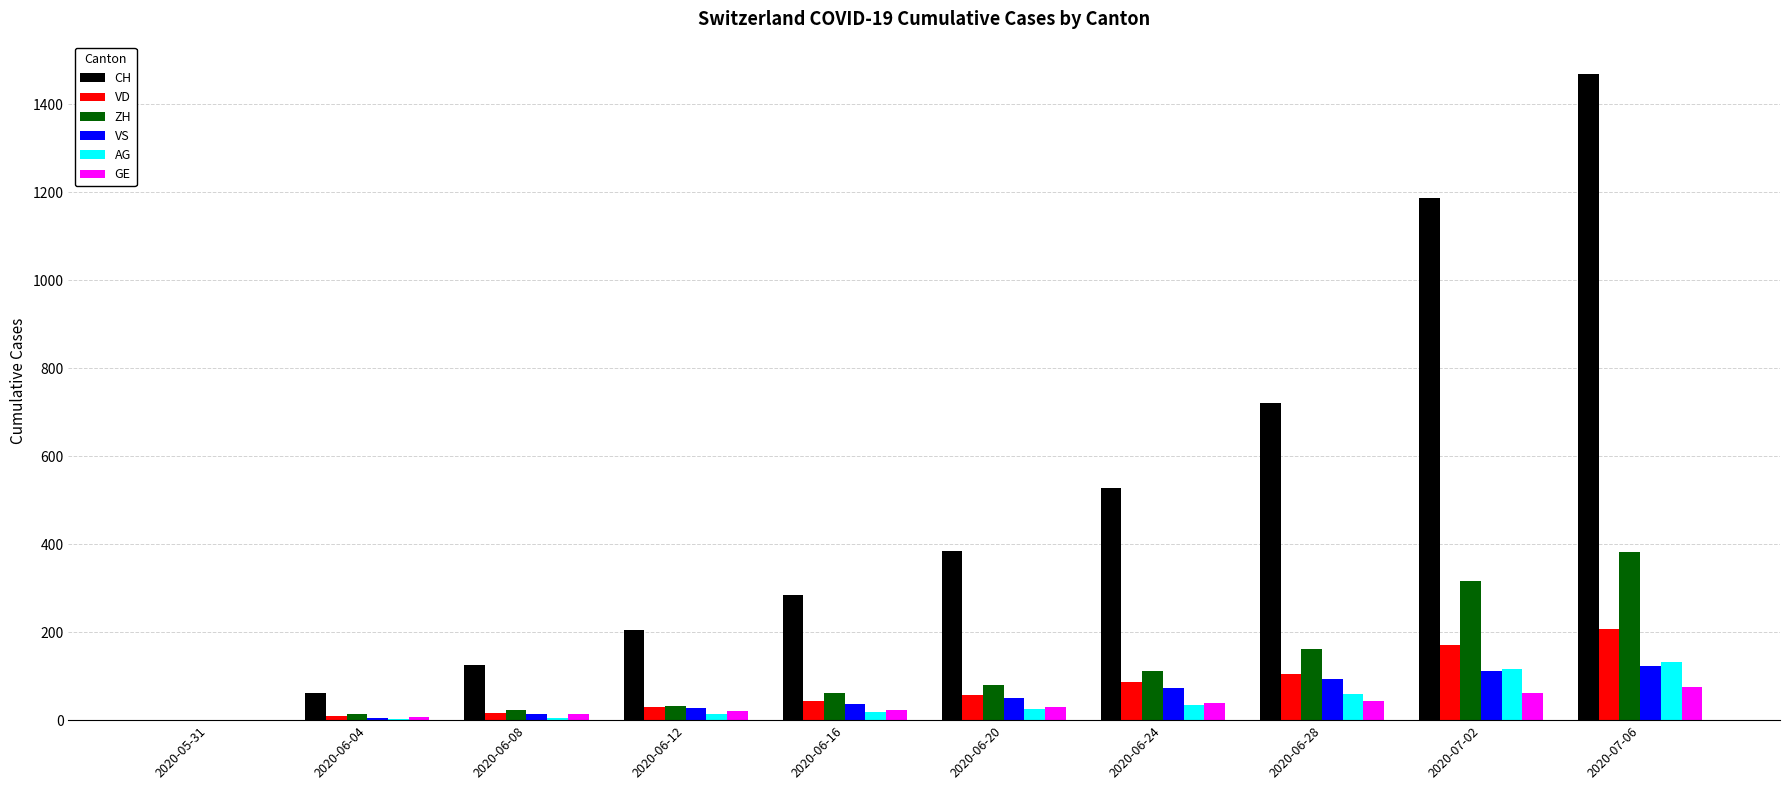

Count the number of categories in the chart.

10